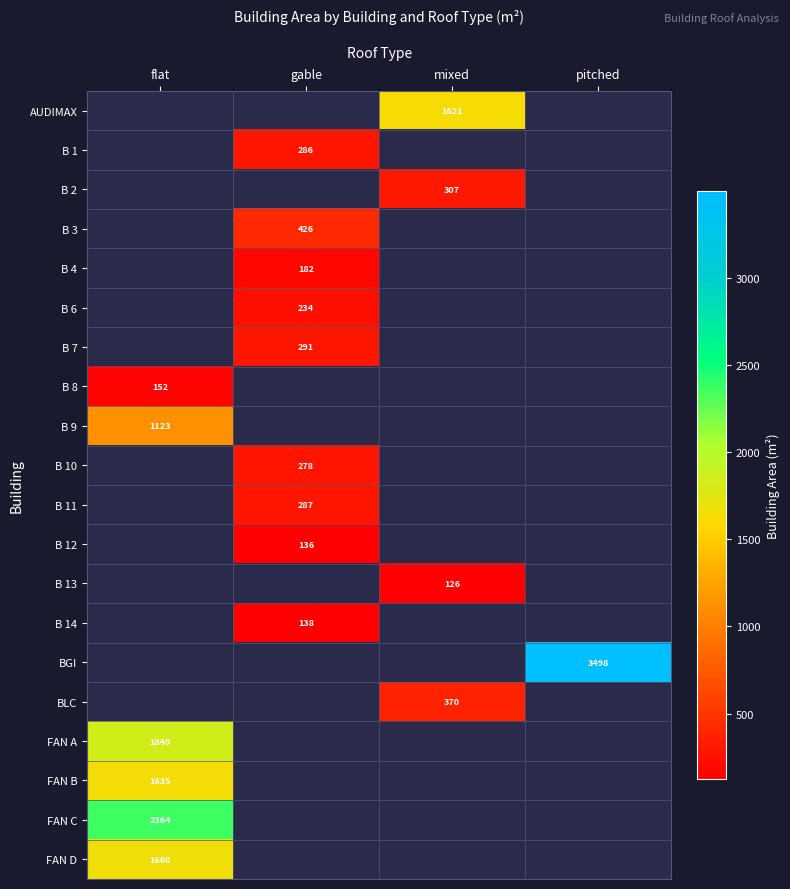

Is the value of B 14 at gable greater than the value of B 9 at flat?

No